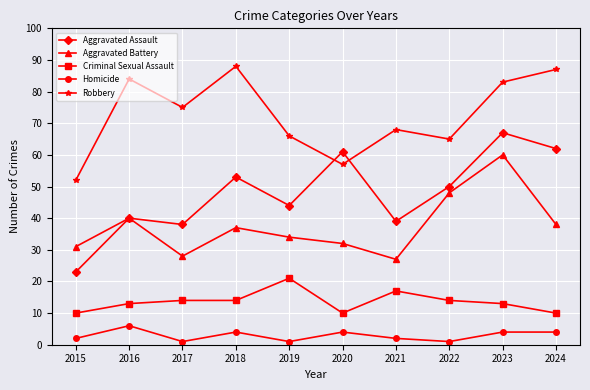

Rank the series at 2021 from lowest to highest value.

Homicide, Criminal Sexual Assault, Aggravated Battery, Aggravated Assault, Robbery